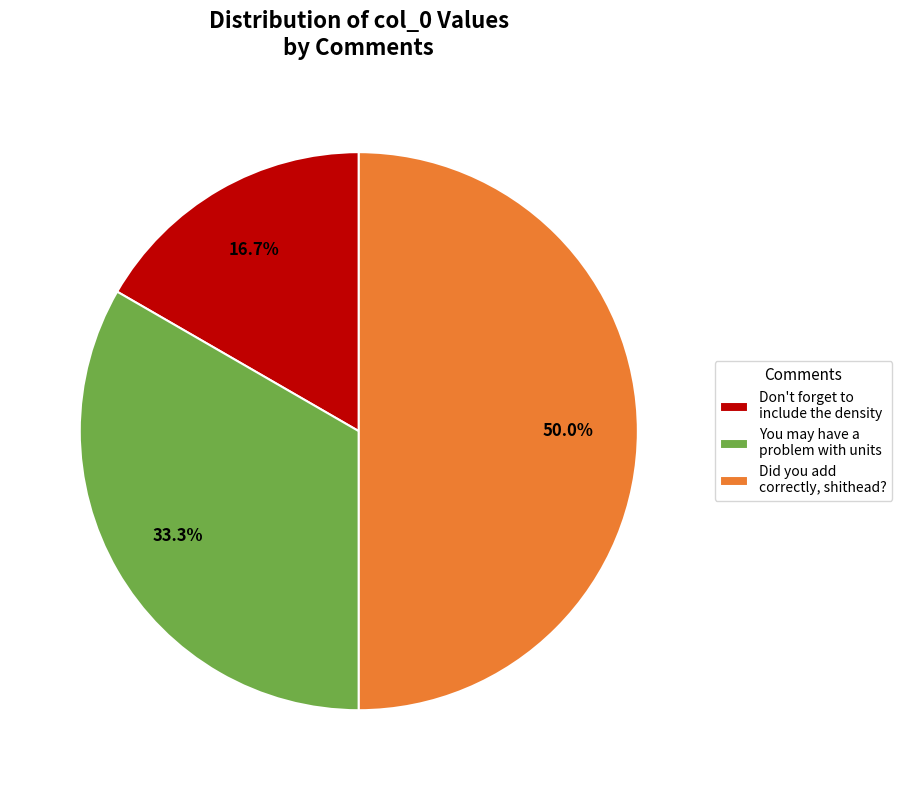

Do Did you add correctly, shithead? and Don't forget to include the density together represent more than half of the pie?

Yes